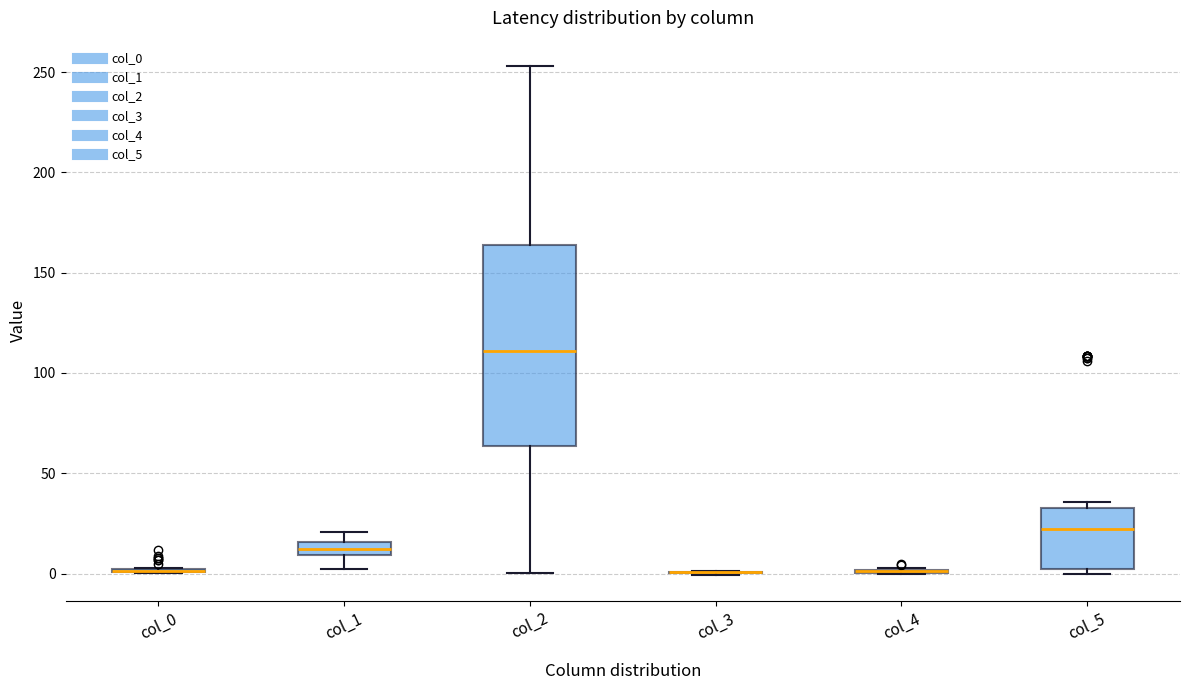

Comparing the boxes themselves (not the whiskers), which one is the tallest?

col_2